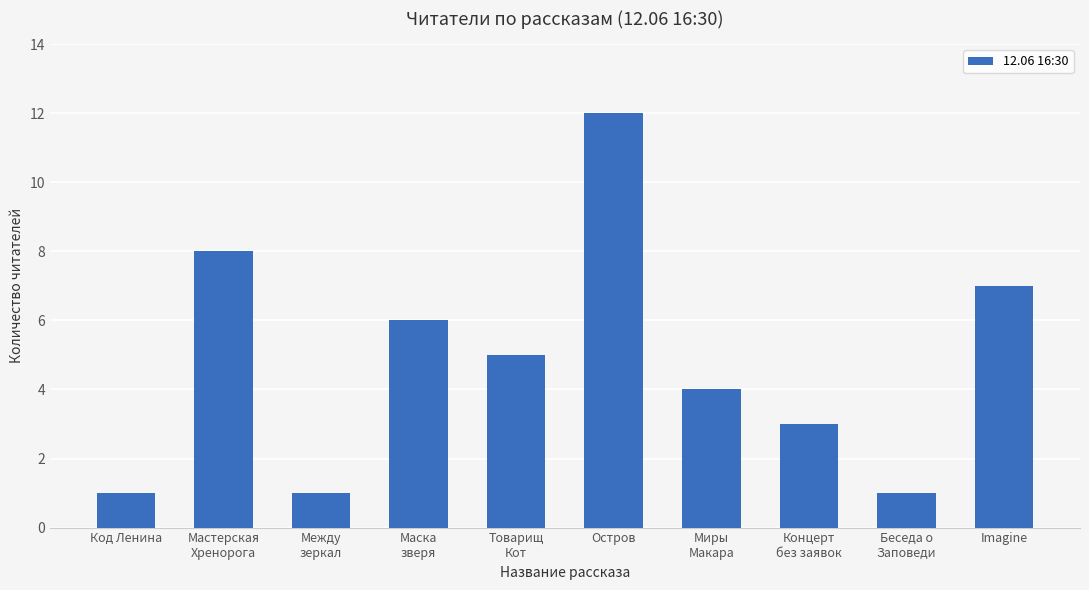

What is the sum of all values?

48